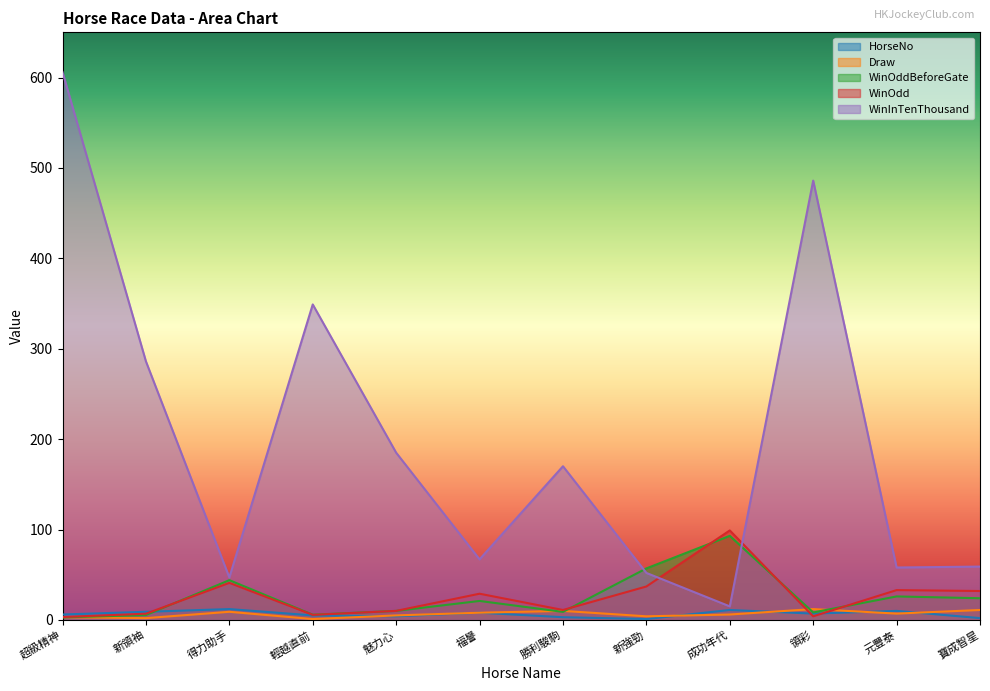

True or false: WinInTenThousand and Draw cross at least once.

False